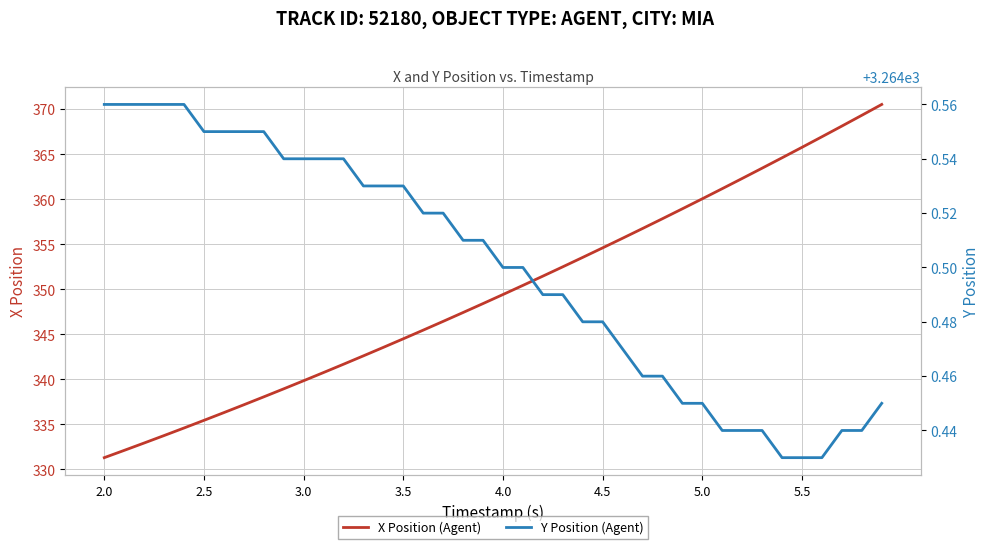

True or false: X Position (Agent) and Y Position (Agent) intersect in this chart.

False